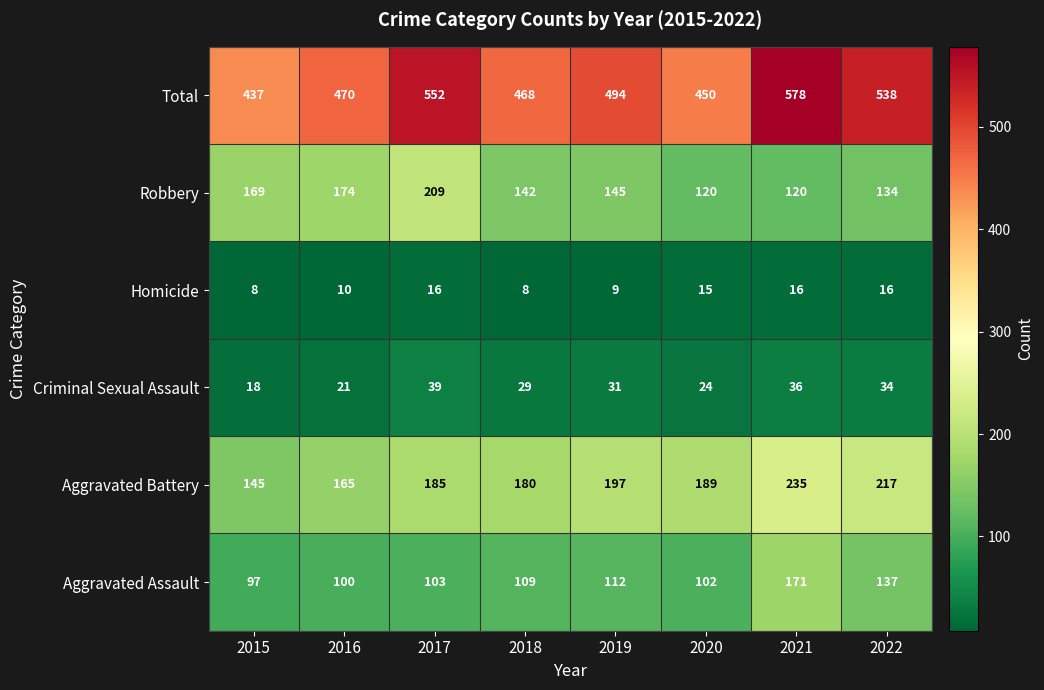

What is the total value across all series at 2016?

940